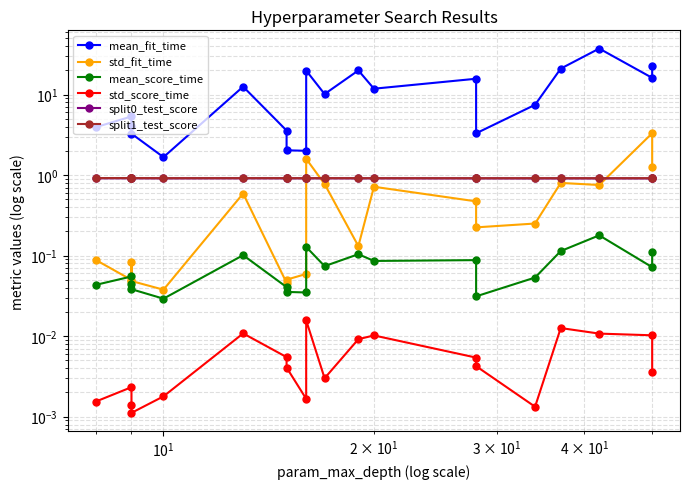

Count the number of data series in this chart.

6